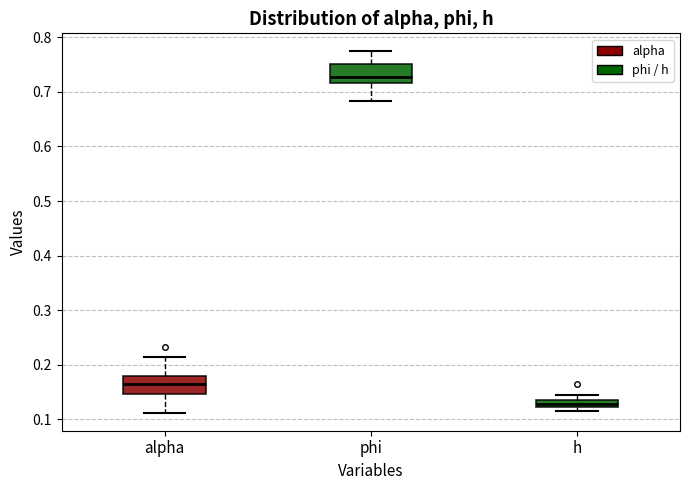

Where is the lower edge of the box for h on the y-axis? The values are not printed on the chart, so give them approximately, as read against the axis.

0.12